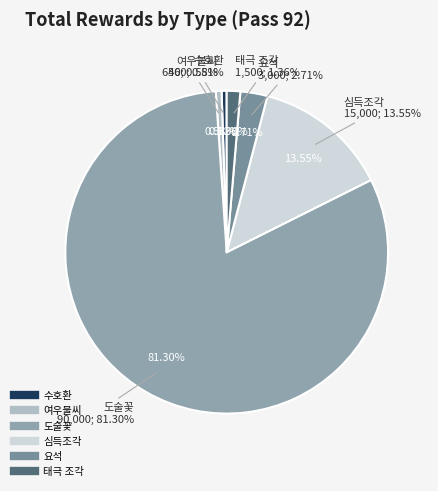

To the nearest percent, what percentage of the pie is 도술꽃?

81%